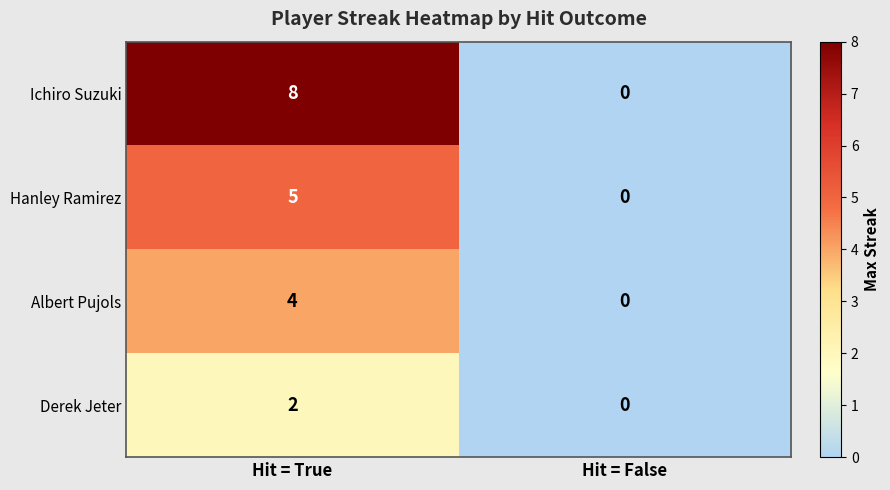

Rank the series by their average value, from lowest to highest.

Derek Jeter, Albert Pujols, Hanley Ramirez, Ichiro Suzuki